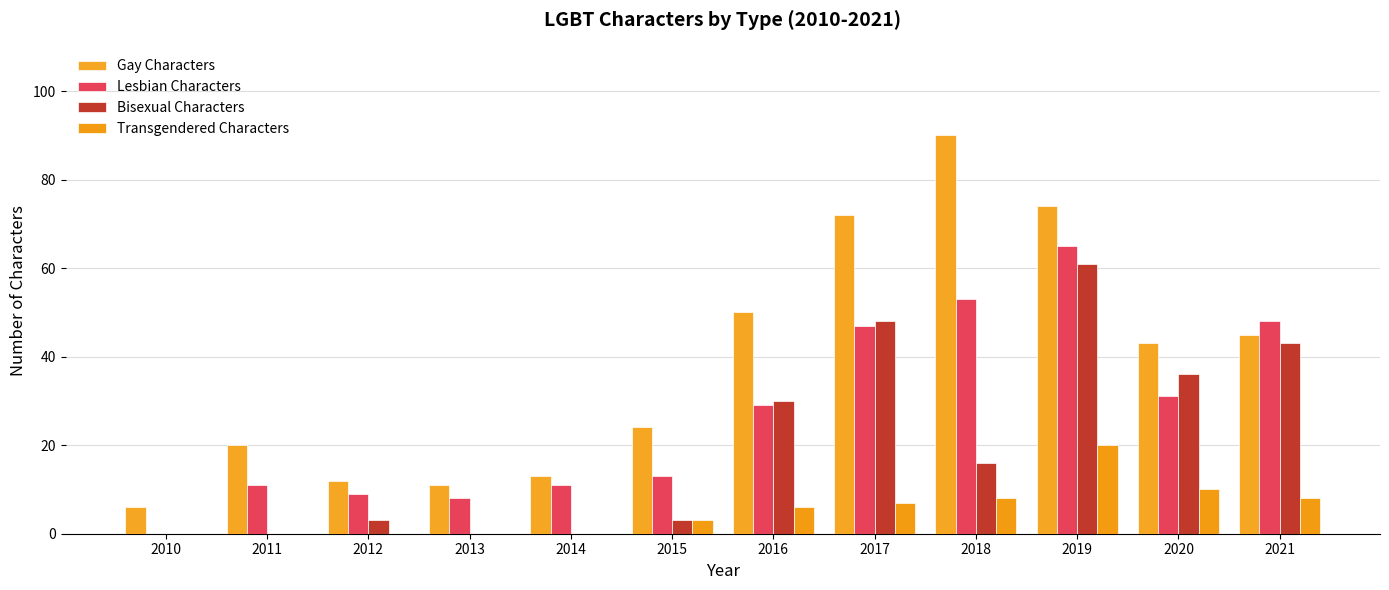

How many series are shown in this chart?

4